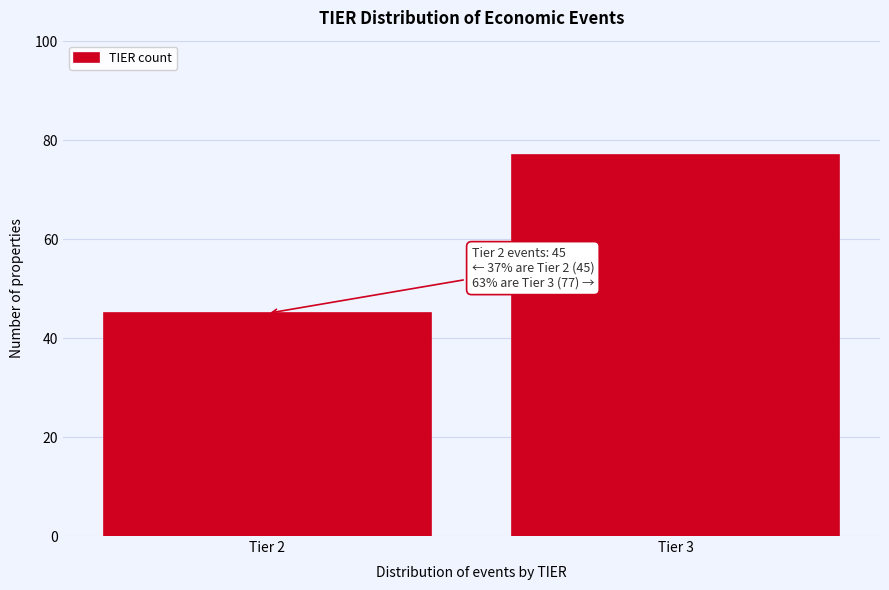

Reading left to right, extract all data points from this chart.

Tier 2=45	Tier 3=77